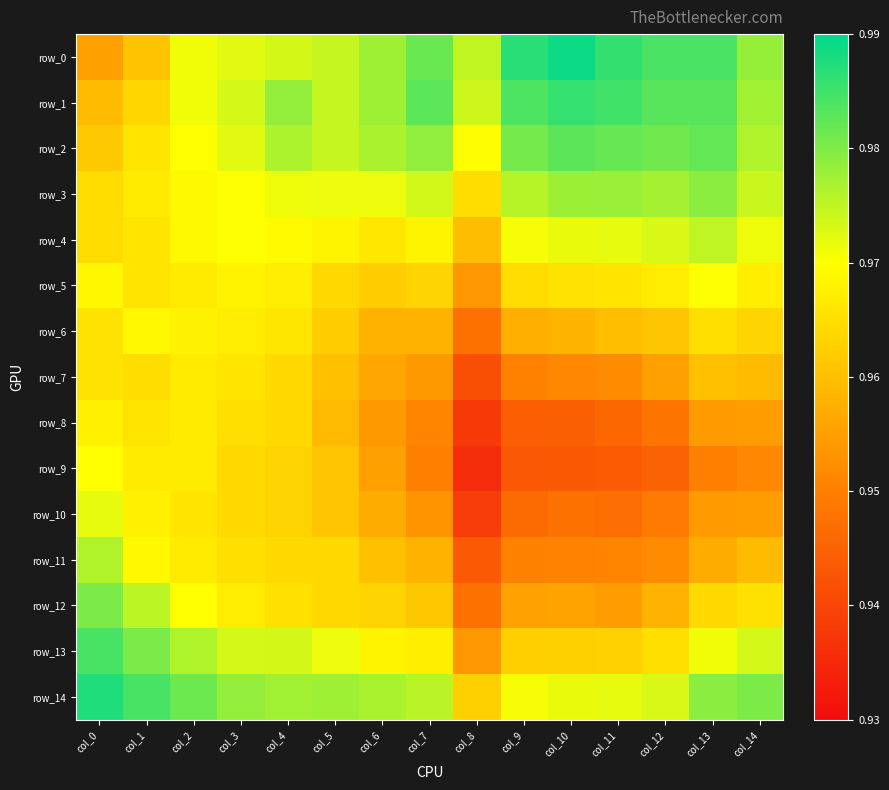

At which category is the sum across all series the highest?

col_2